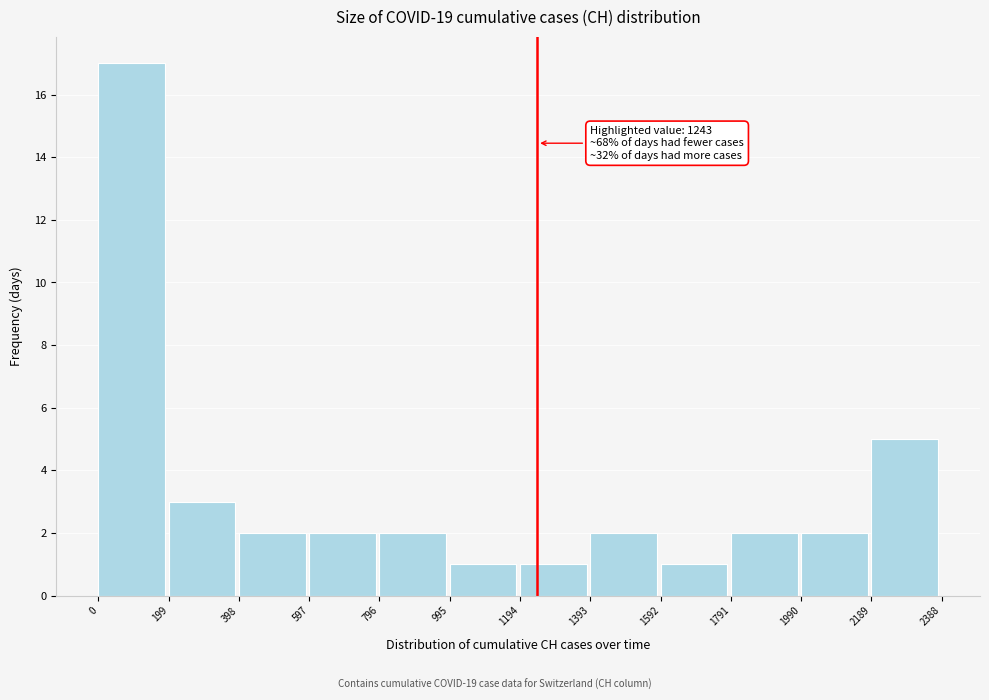

Over which range of the x-axis is the bar tallest?

0 to 199